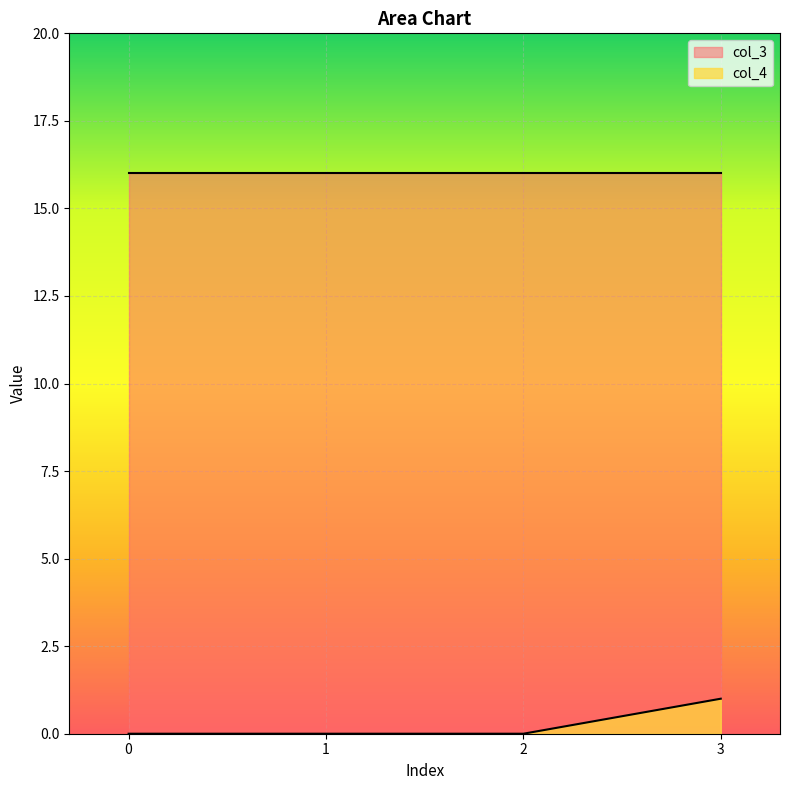

The value at 1 is 0. True or false?

False